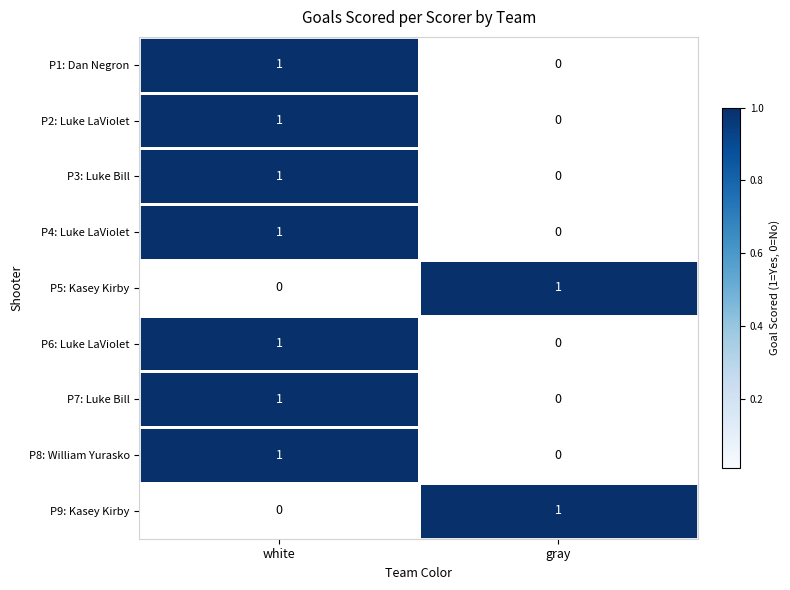

What is the difference between the highest and lowest values at white?

1